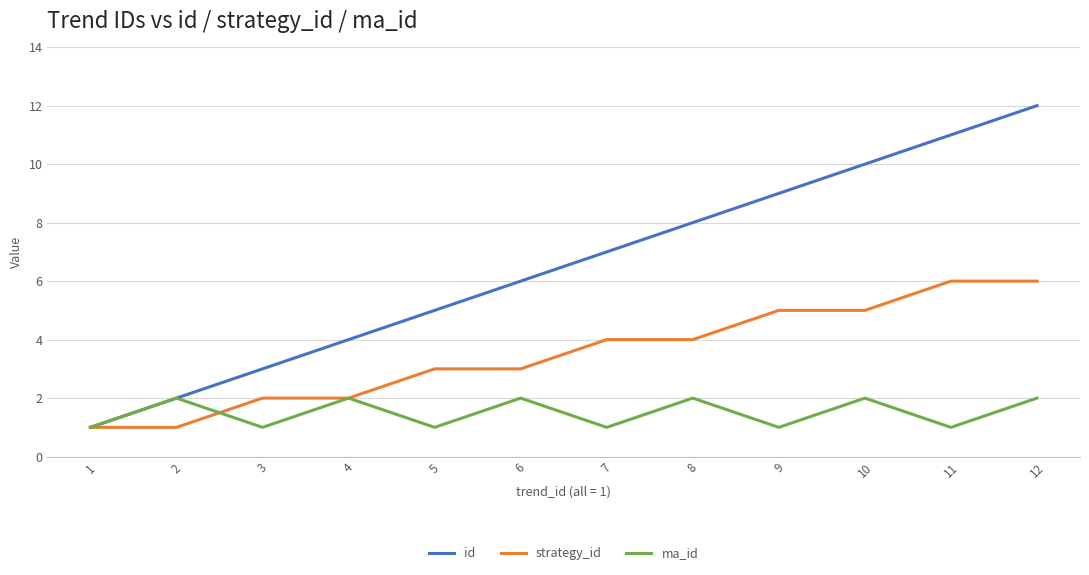

Is the value of ma_id at 12 greater than the value of strategy_id at 2?

Yes